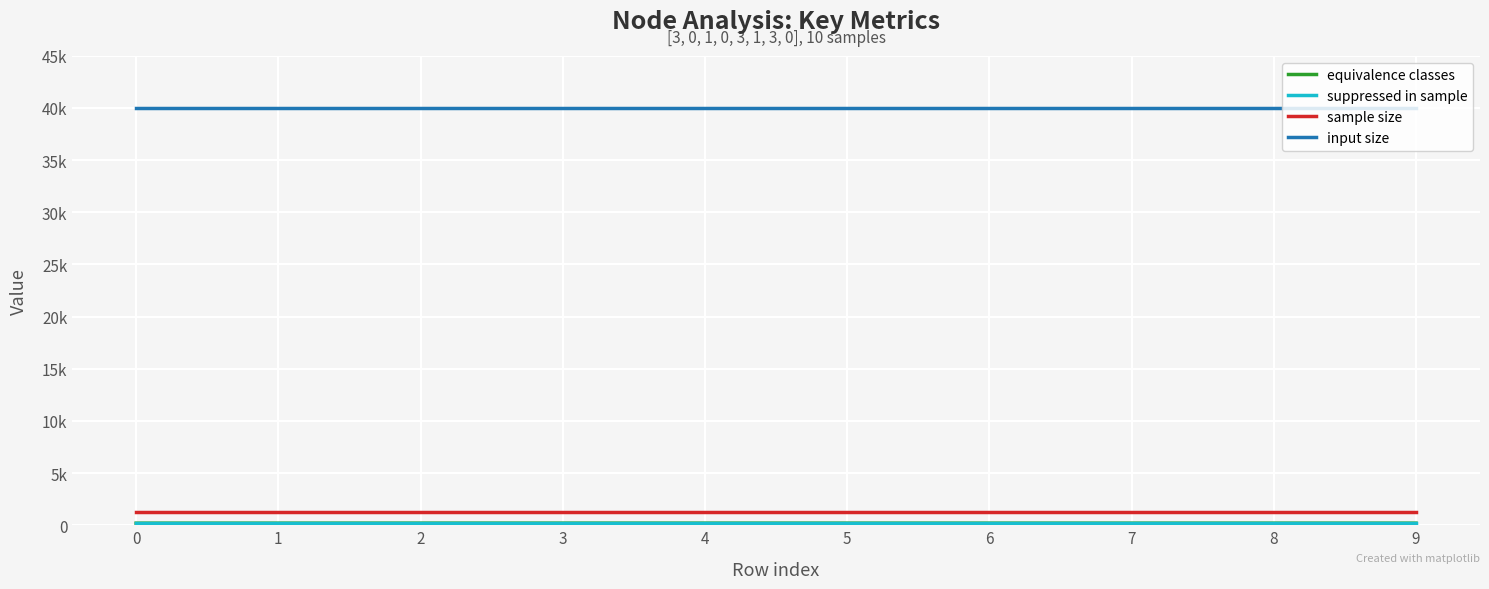

Is the value of equivalence classes at 2 greater than the value of input size at 2?

No